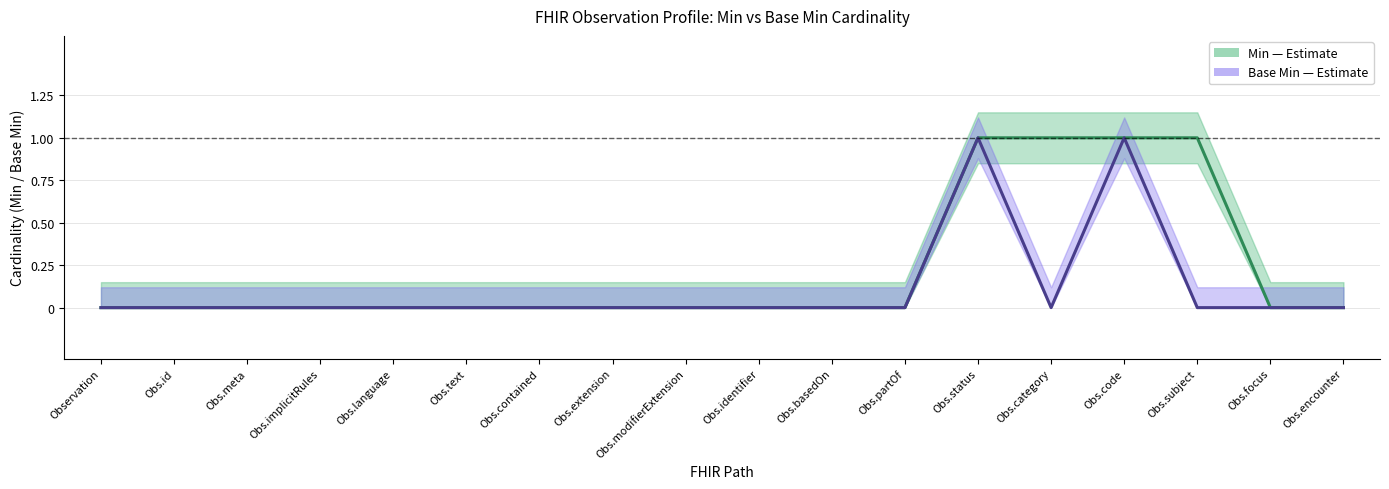

What is the highest value of the Min (Estimate) series?

1